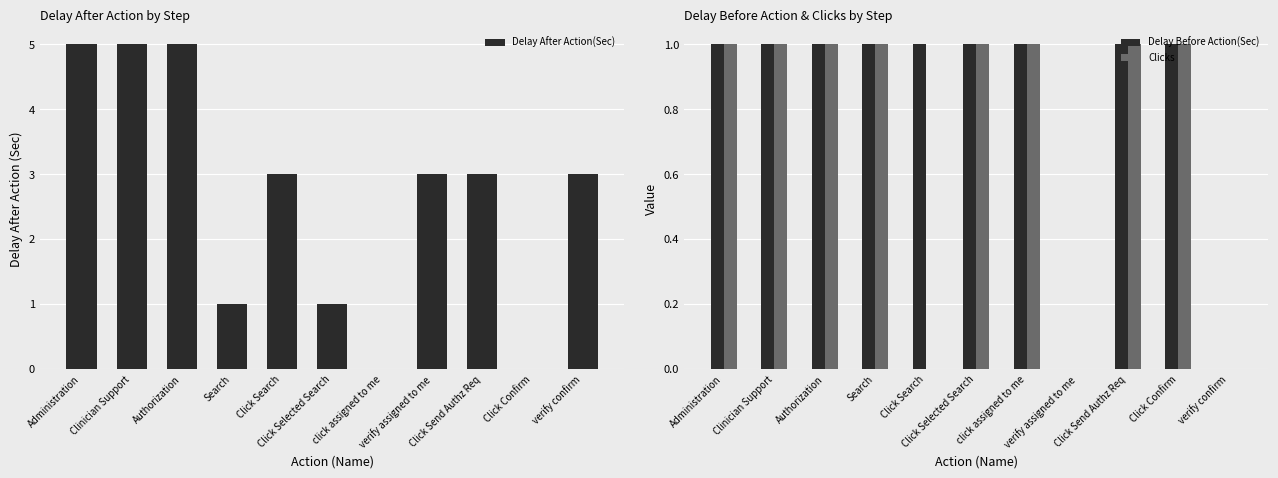

Is it true that Delay After Action(Sec) equals 8 at Clinician Support?

False